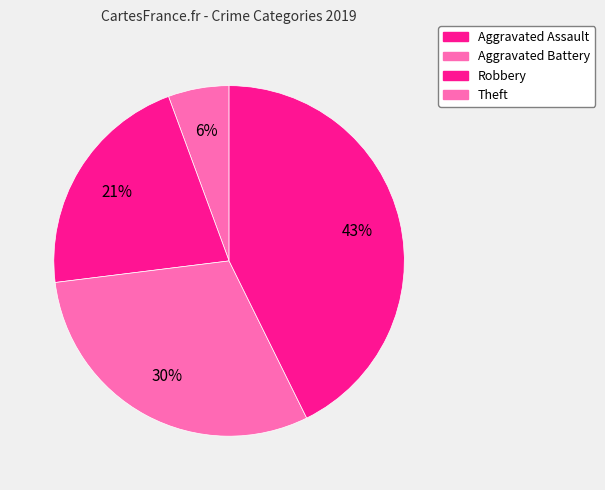

To the nearest percent, what percentage of the pie is Theft?

43%